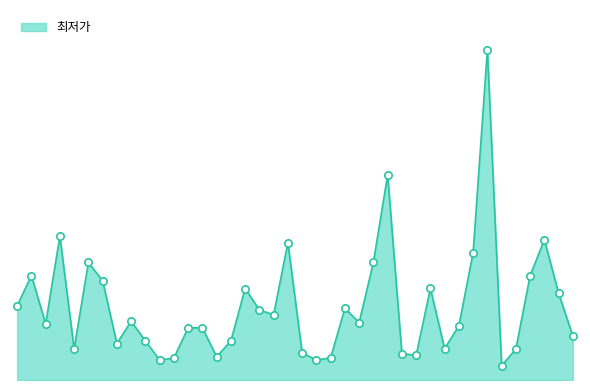

Does the chart have visible grid lines?

No